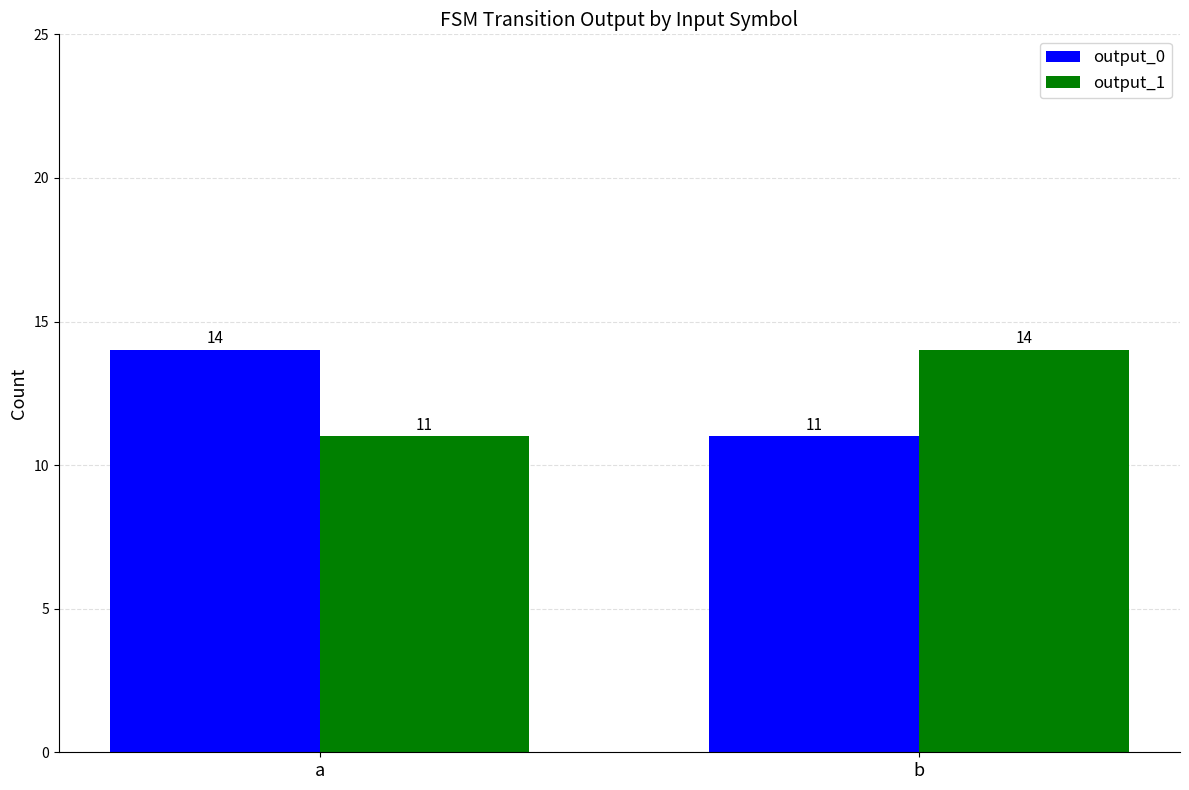

How many bars are there in total?

4